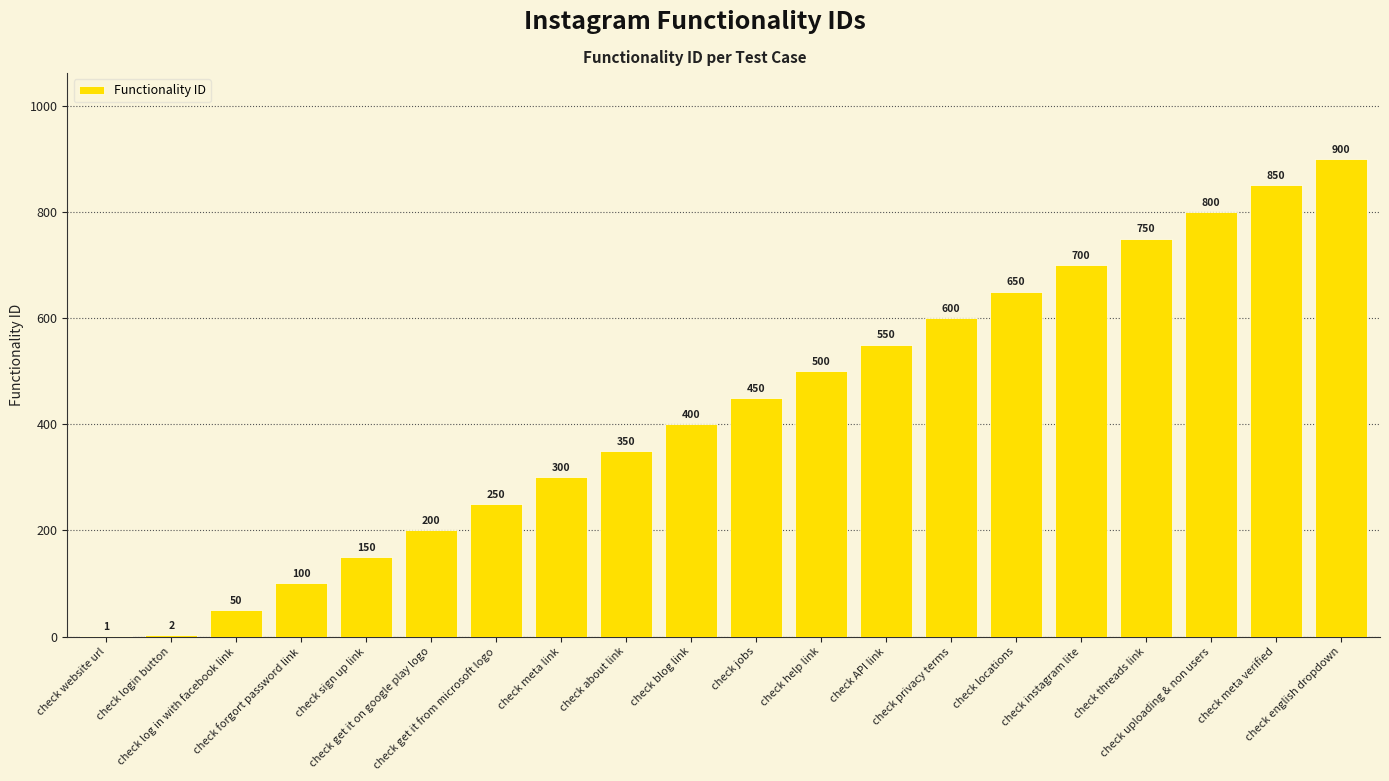

What is the greatest value displayed?

900